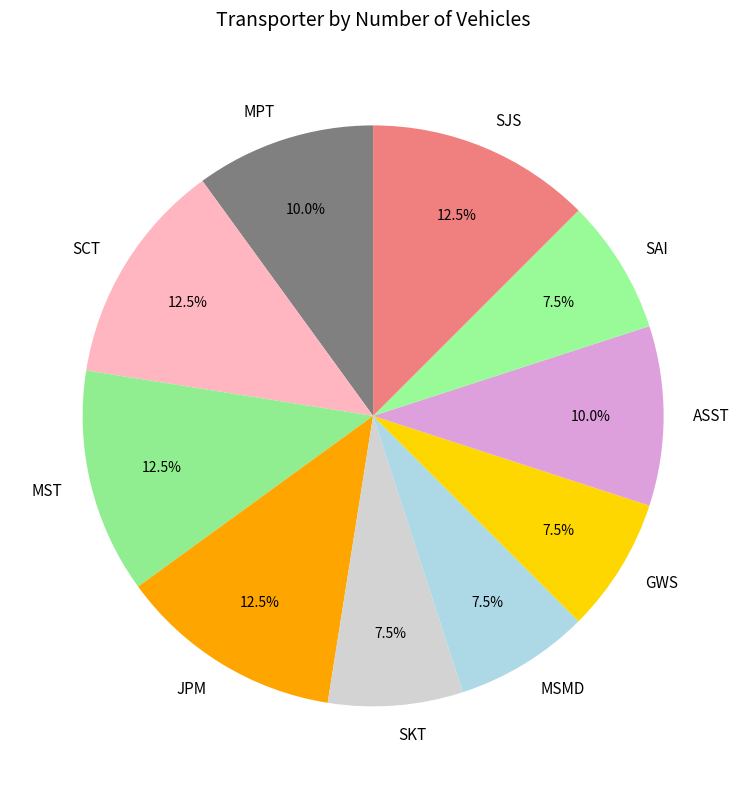

What percentage is NOT represented by MPT?

90.0%